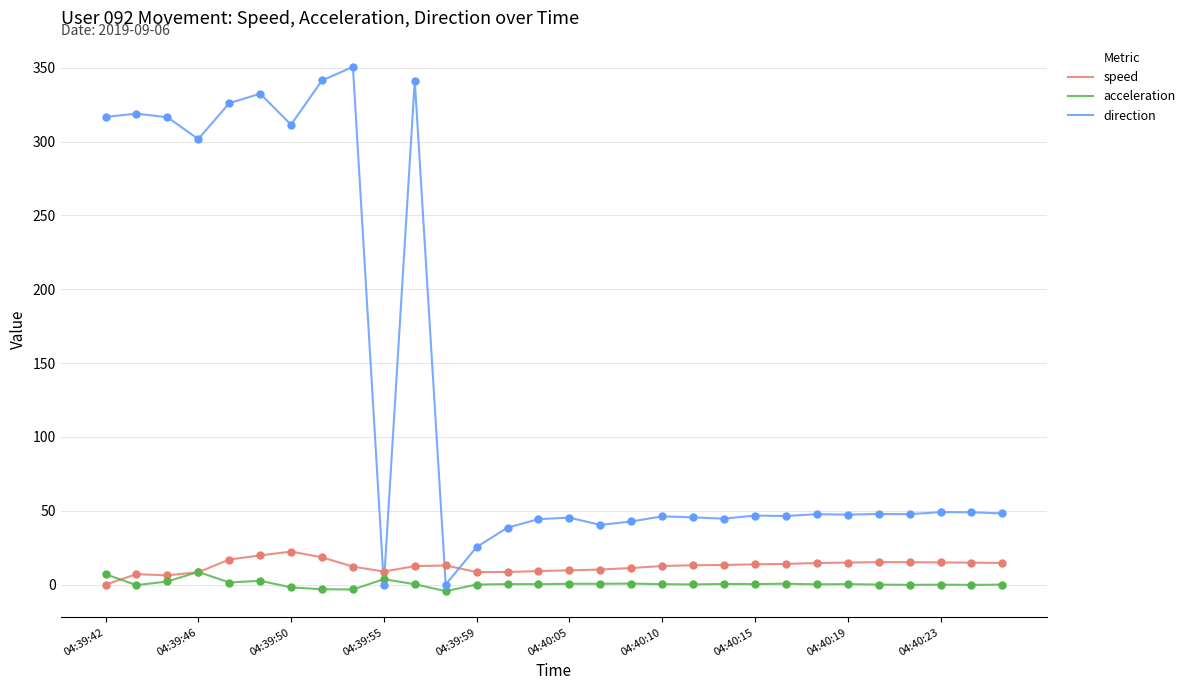

Which series has the largest total across all categories?

direction